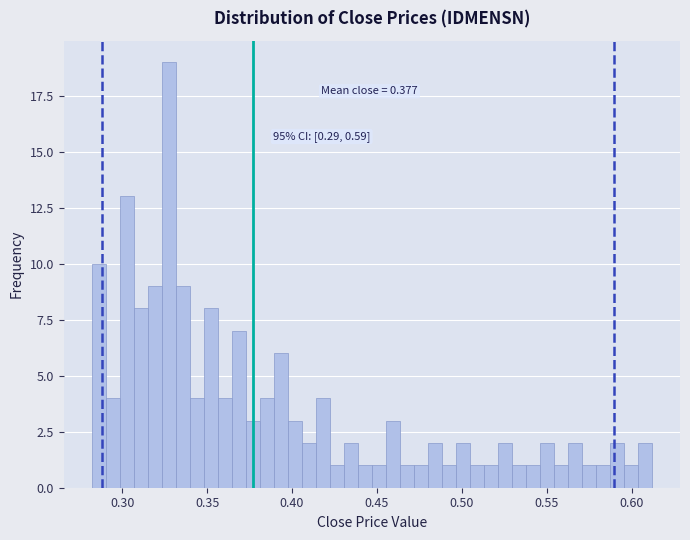

Around what value on the x-axis is the tallest bar? Give the approximate position of its centre, as read against the axis.

0.325